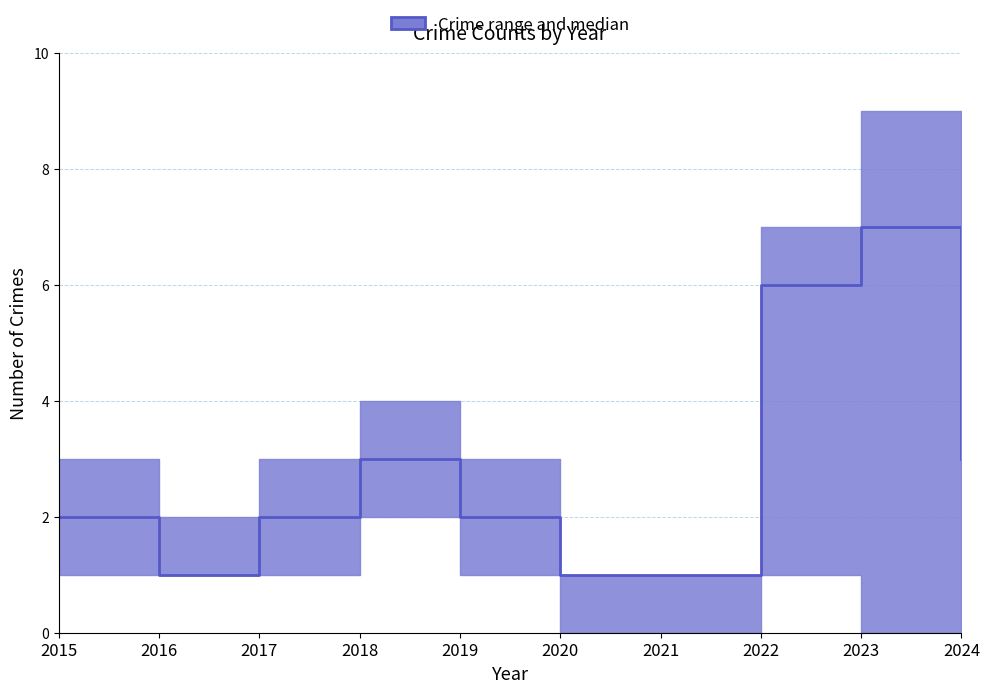

At which label is upper closest to 5?

2018